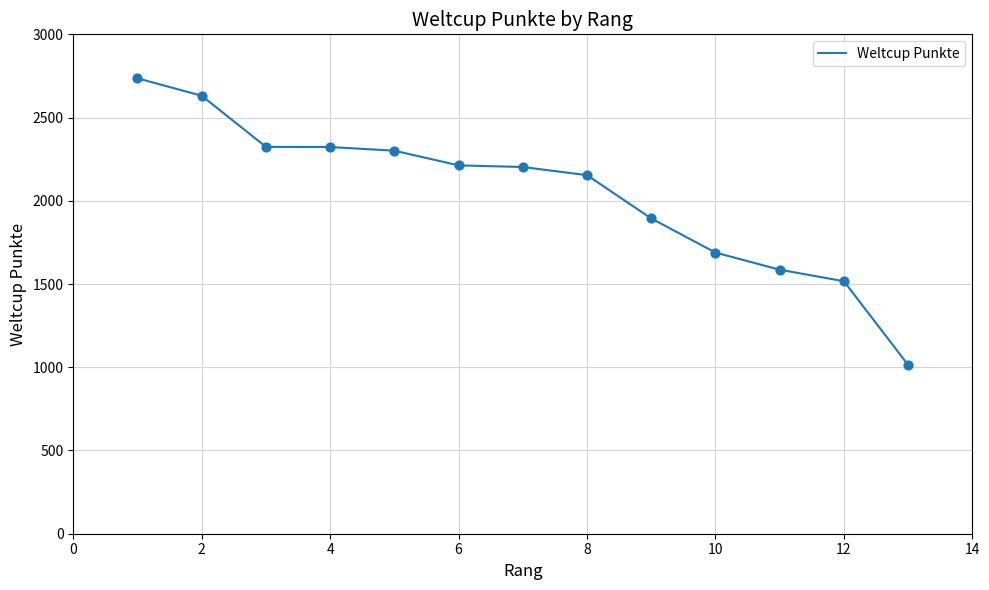

What is the maximum value shown in the chart?

2736